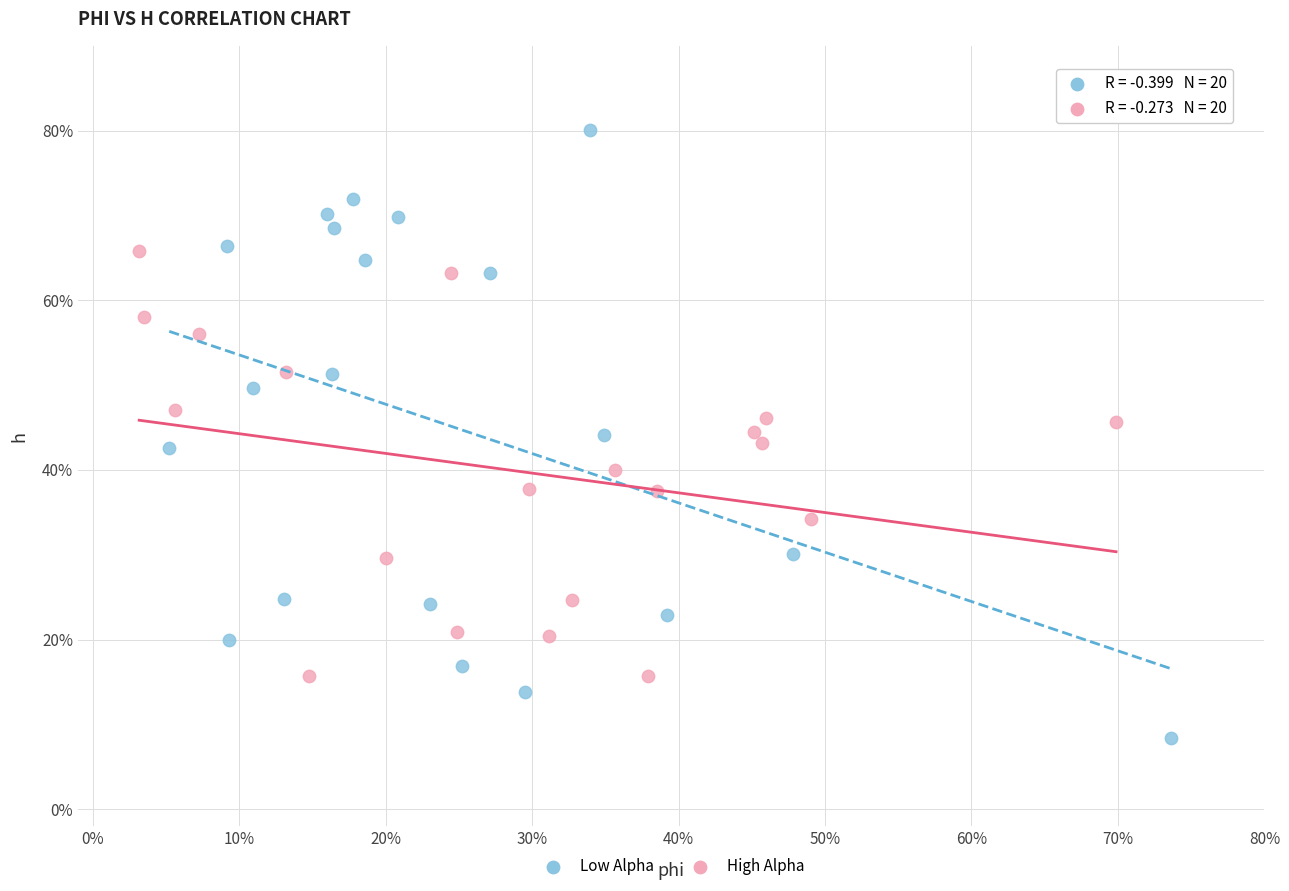

Which series contains the lowest Y value?

Low Alpha